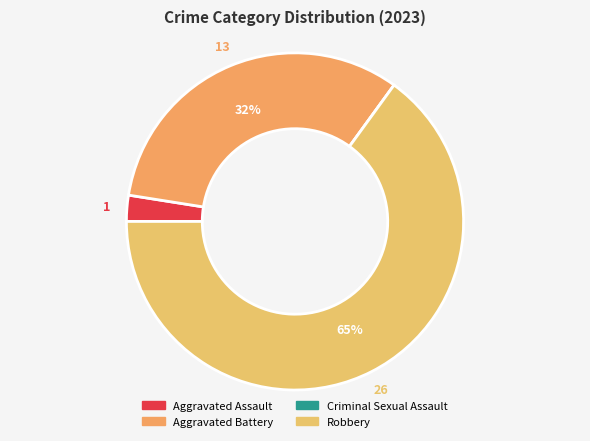

How many slices are in this pie chart?

4